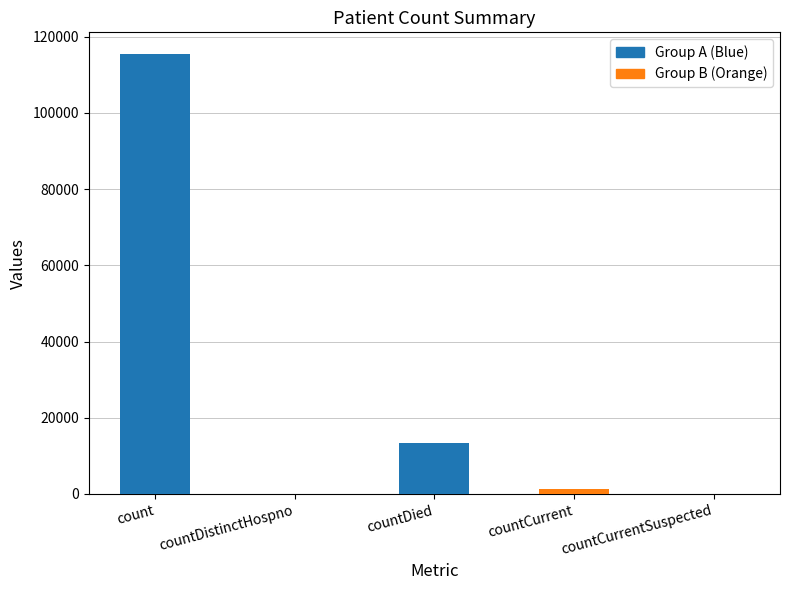

True or false: the data shows 70229 at count.

False